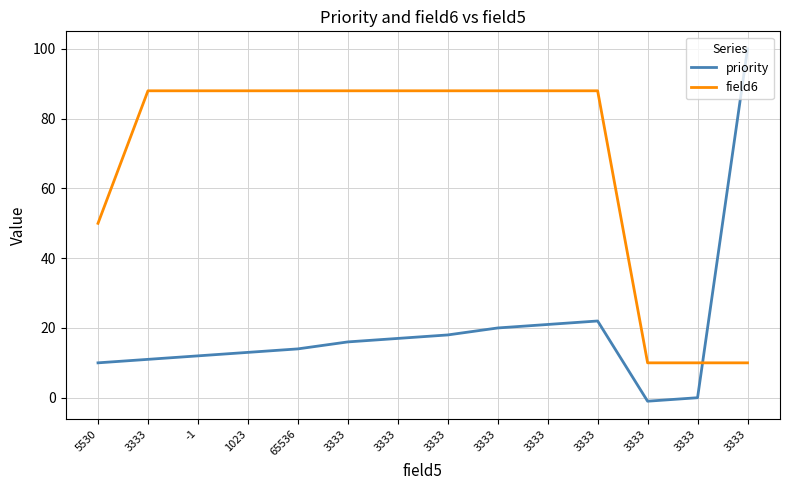

What is the minimum value shown in the chart?

-1